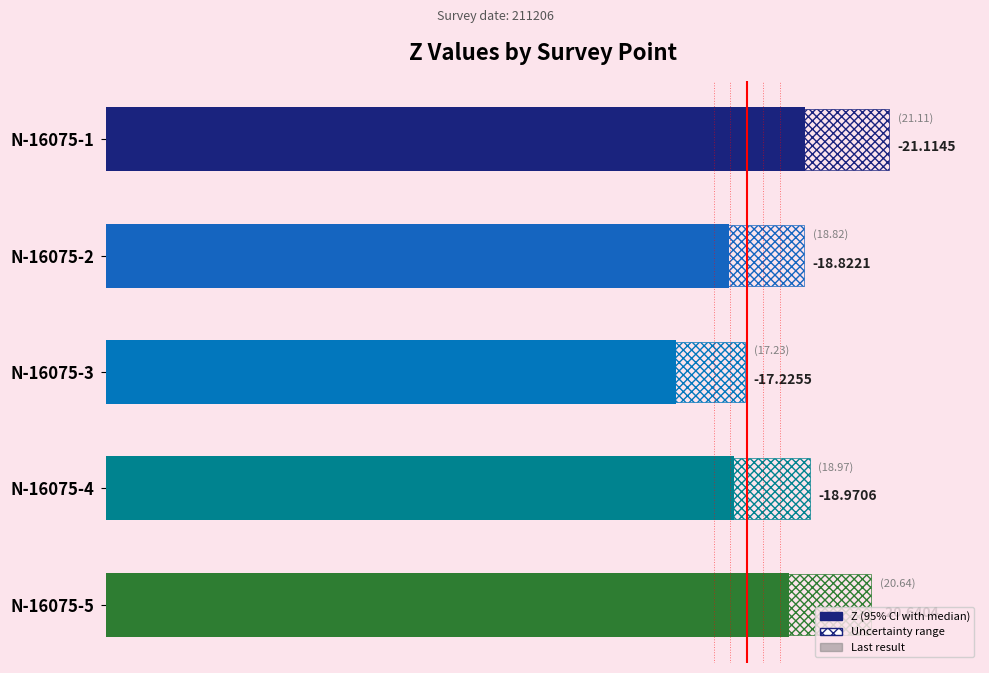

Are the bars grouped side by side (vs. stacked)?

No